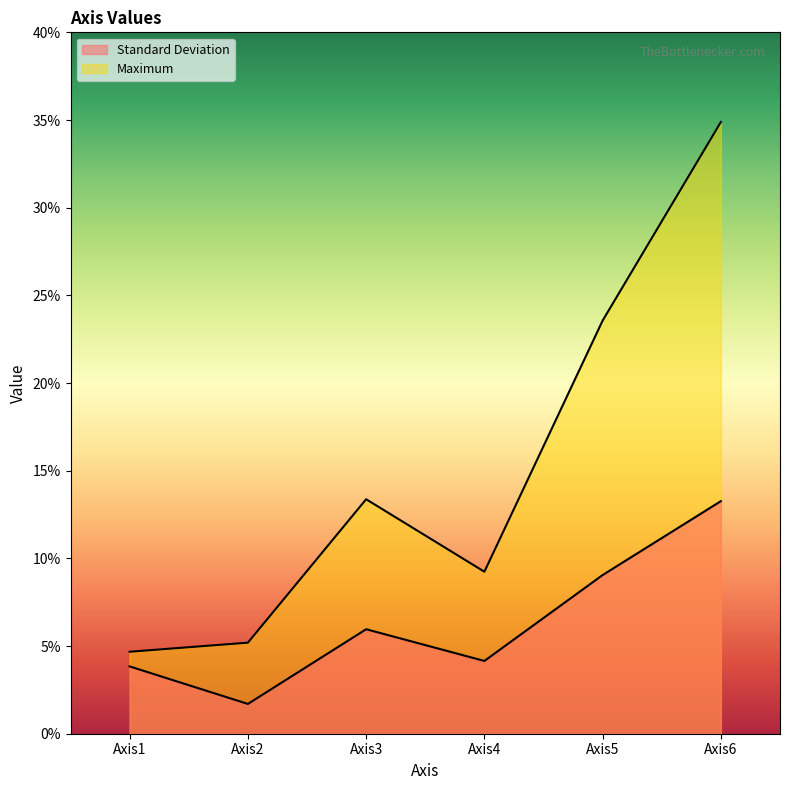

Which category has the highest value in the Standard Deviation series?

Axis6